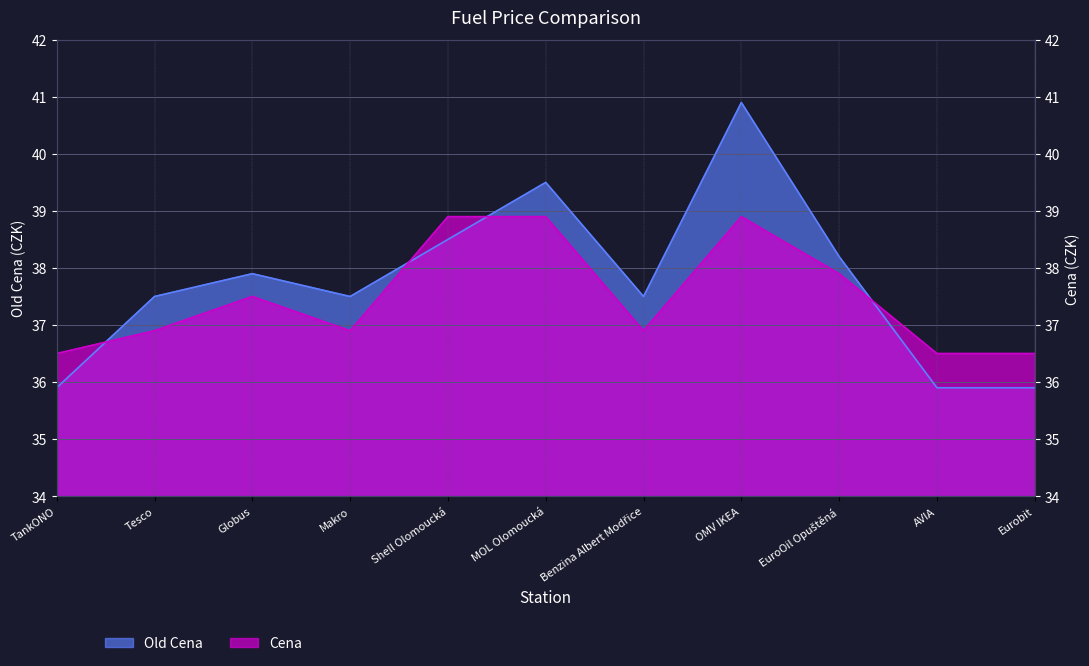

Read the Old Cena value at Shell Olomoucká.

38.5